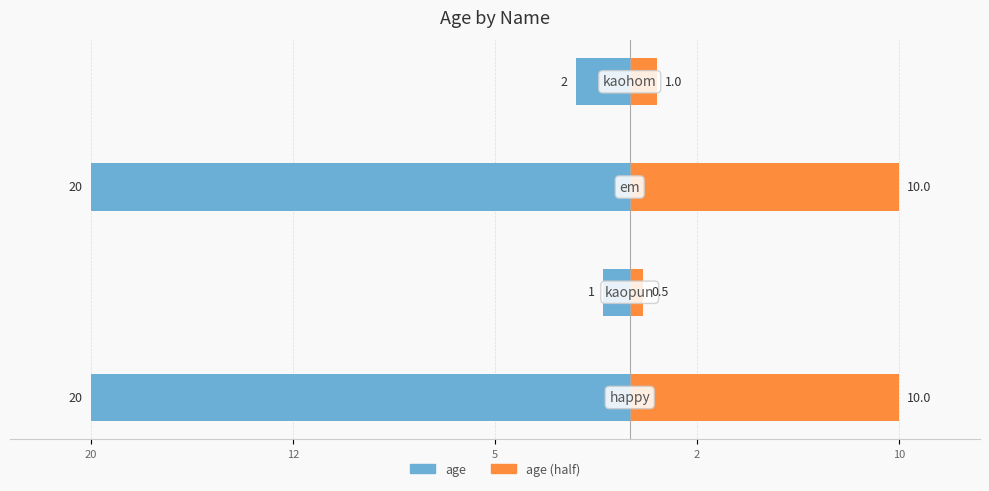

The value of age (half) at 12 is 0.2. True or false?

False